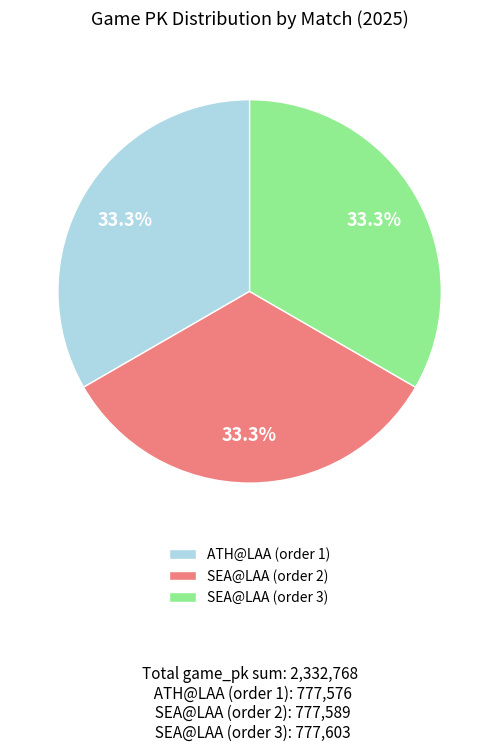

What percentage do SEA@LAA (order 3) and ATH@LAA (order 1) together represent?

66.7%